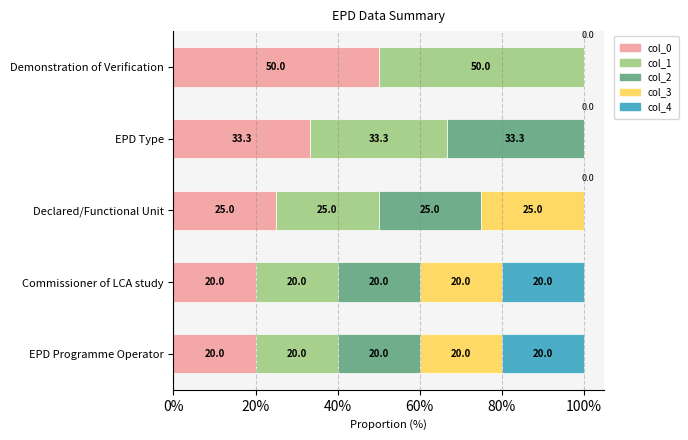

What is the total value across all series at Declared/Functional Unit?

100.0